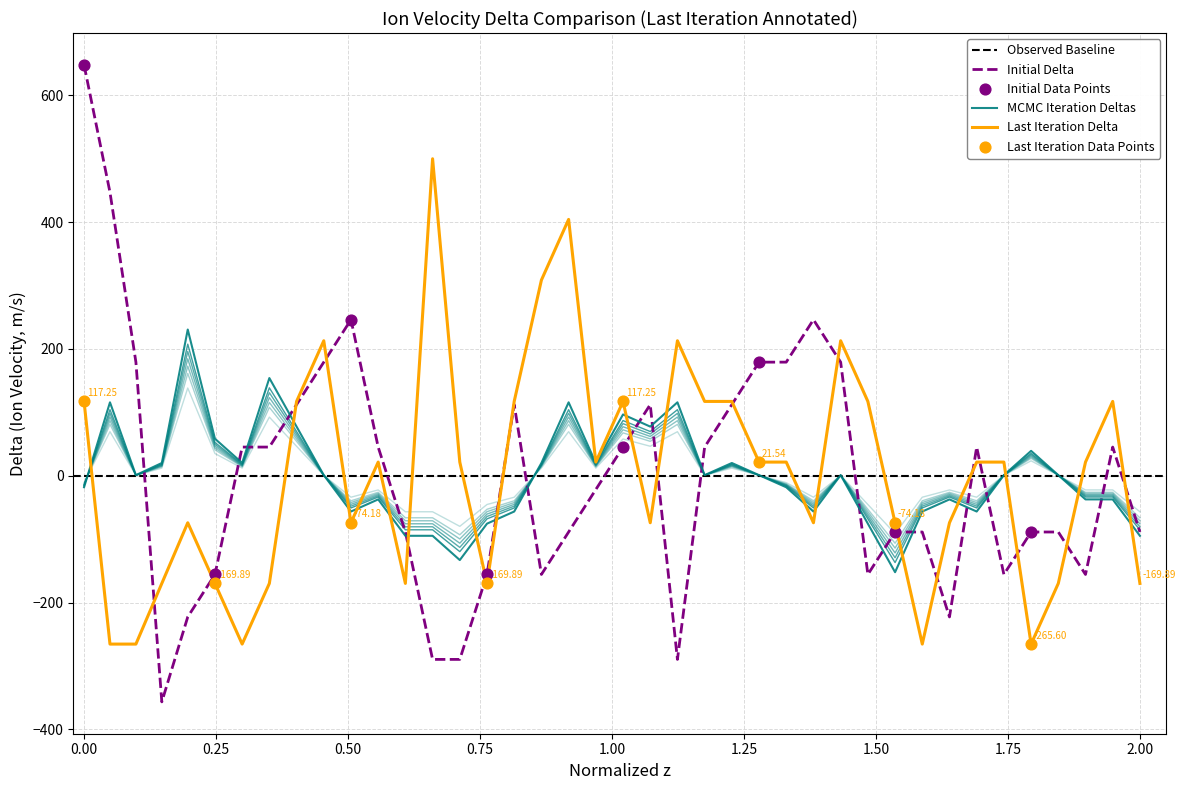

At how many categories does at least one series exceed -94?

40